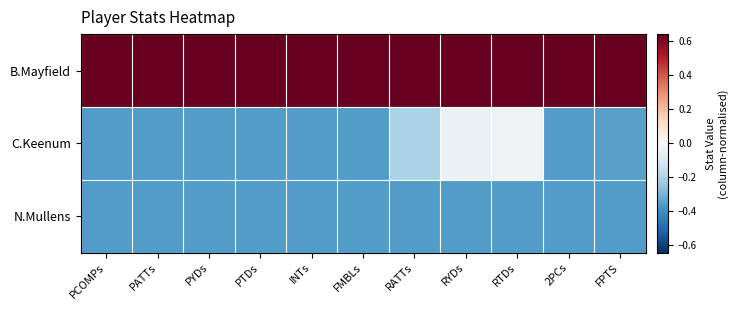

Which has a higher value, FPTS or PYDs?

FPTS